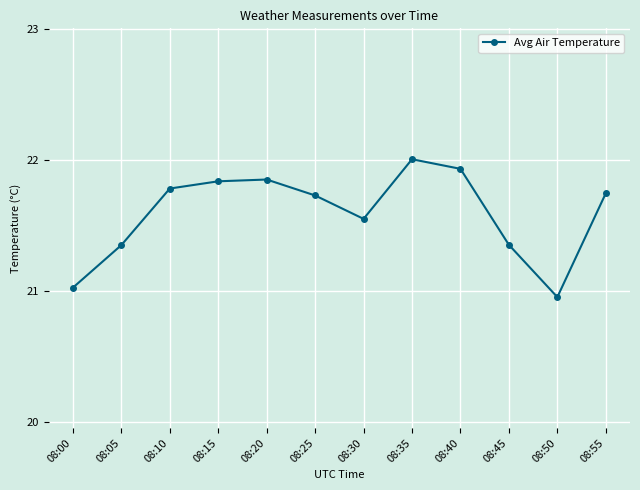

What is the difference between the values at 08:00 and 08:55?

0.7